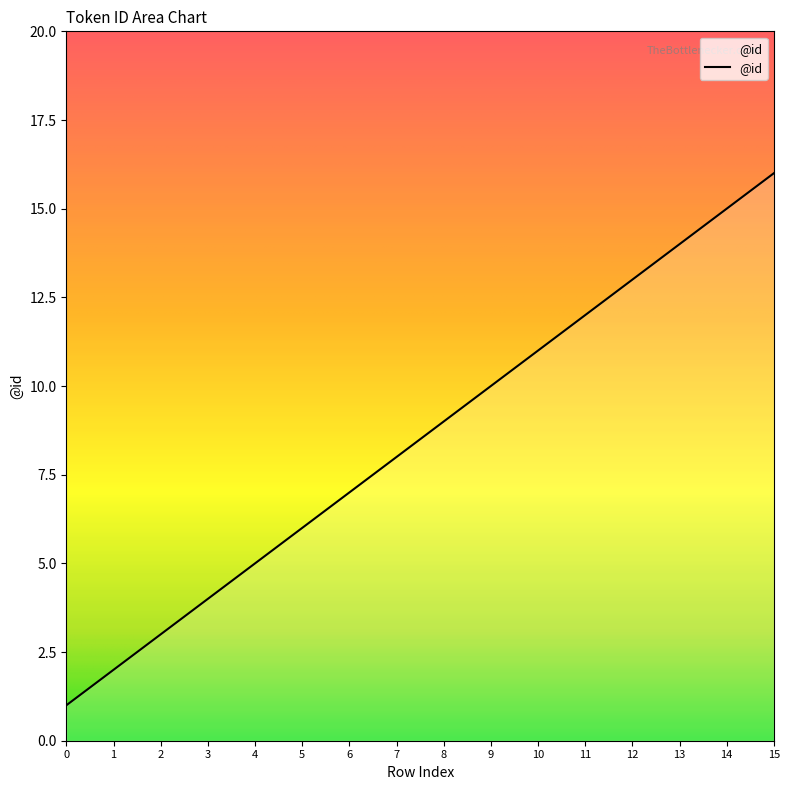

List the labels in order of value, largest first.

15, 14, 13, 12, 11, 10, 9, 8, 7, 6, 5, 4, 3, 2, 1, 0